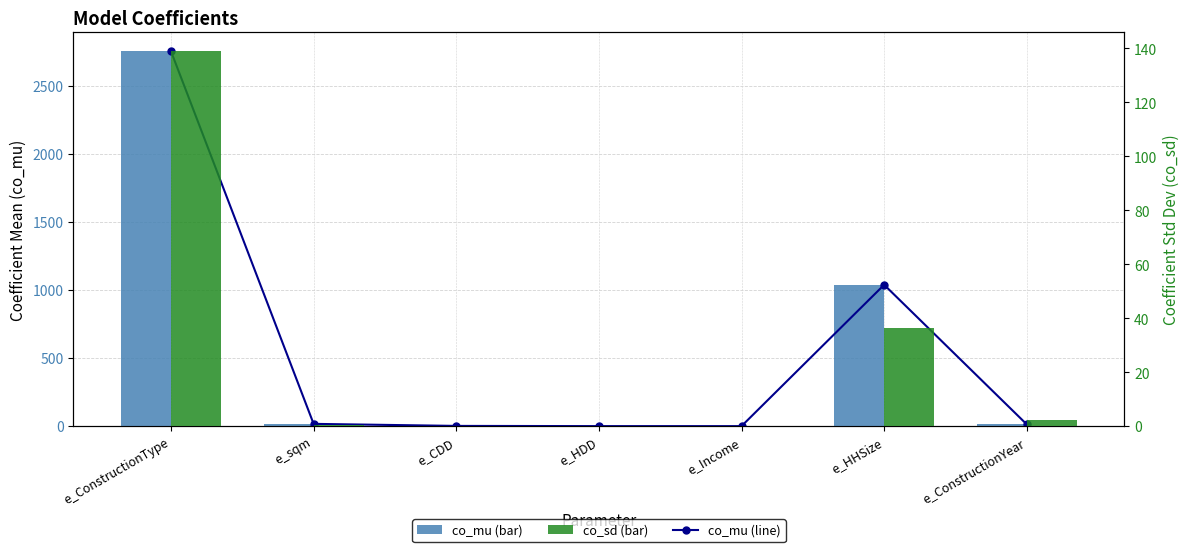

Are the bars grouped side by side (vs. stacked)?

Yes